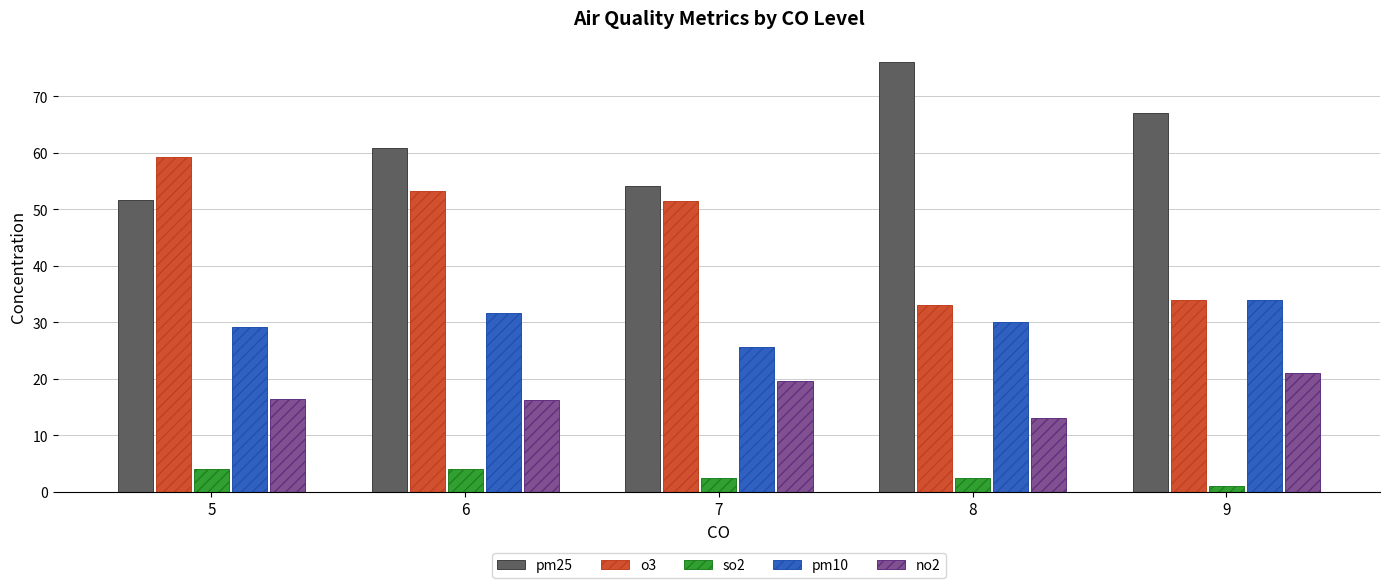

How many data points in pm25 are above 60?

3